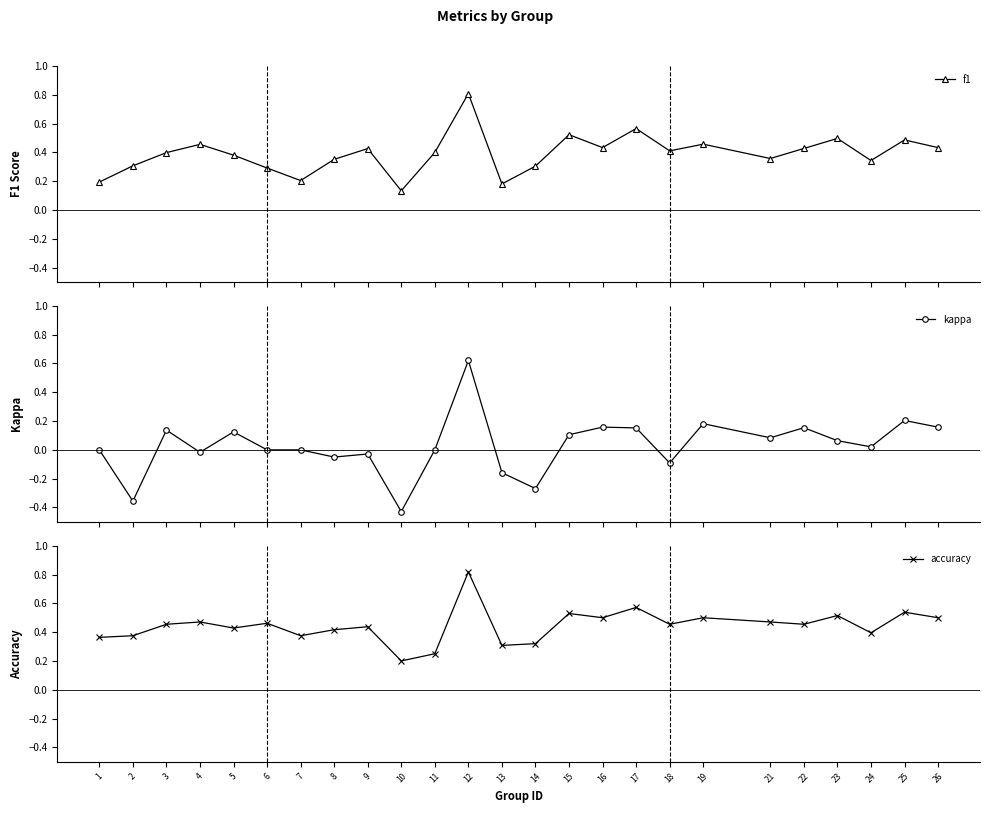

True or false: accuracy has a value of 0.1 at 13.

False